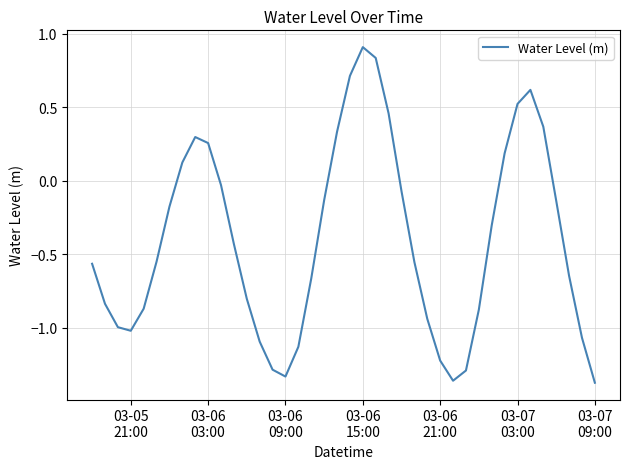

What is the difference between the maximum and minimum values?

2.3